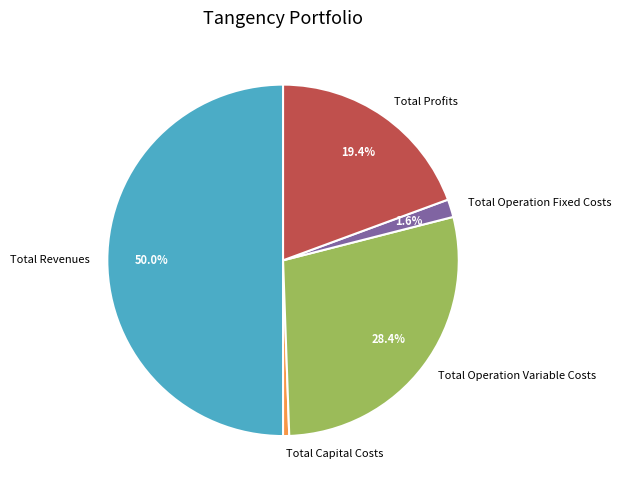

To the nearest percent, what is the combined percentage of Total Revenues and Total Capital Costs?

51%